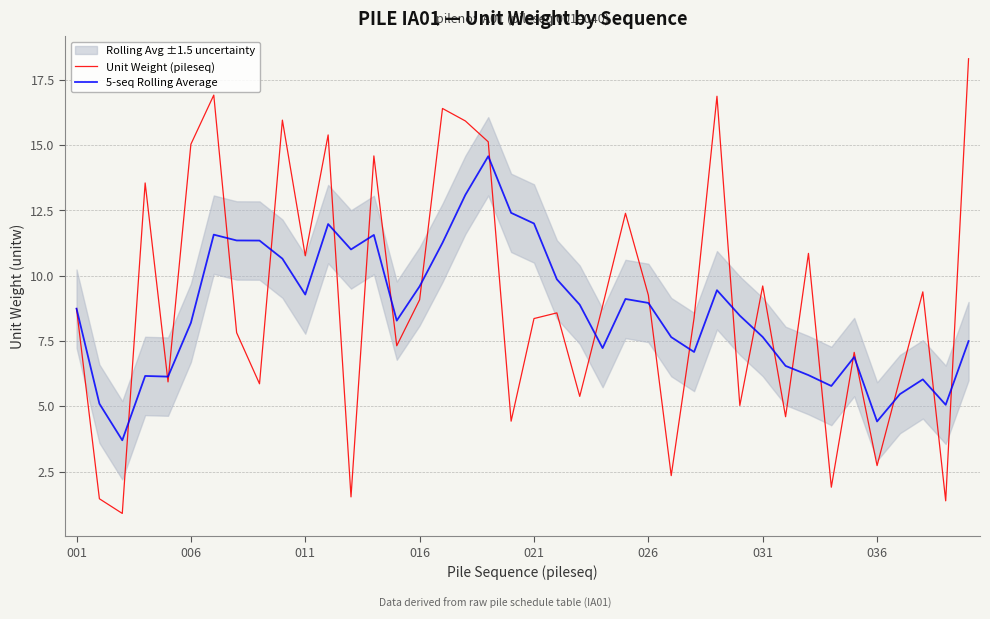

What is the average value of the 5-seq Rolling Average series?

8.7